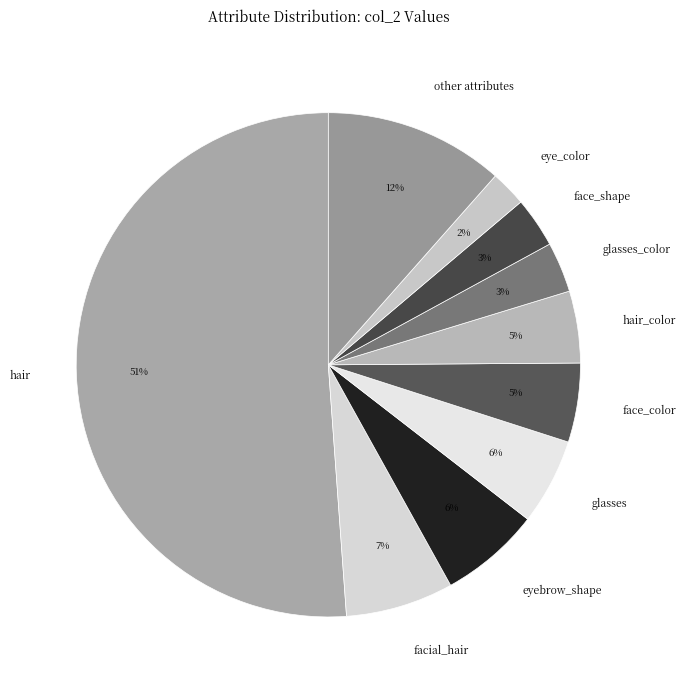

Is there any slice that represents more than half of the pie?

Yes